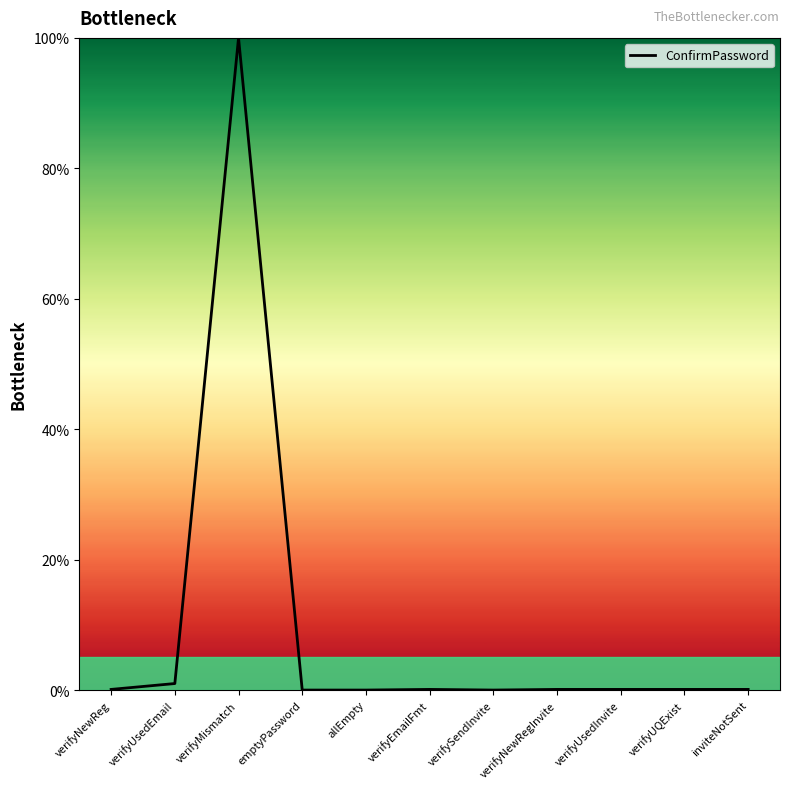

What is the average value?

9.2